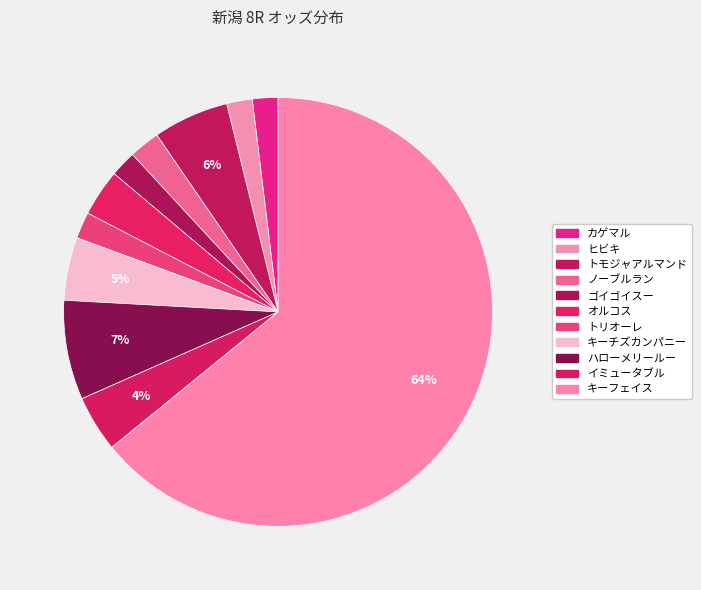

How many segments does this pie chart have?

11